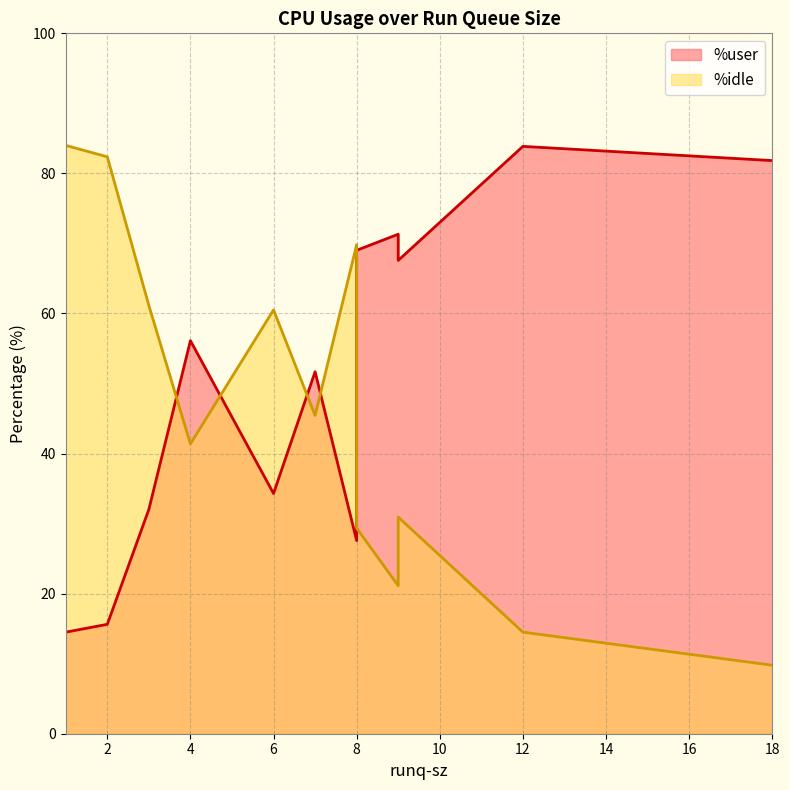

Reading left to right, extract all data points from this chart.

%user: 1=14.5	2=15.6	8=27.6	7=51.7	6=34.3	4=56.1	9=71.3	12=83.9	8=69.0	9=67.6	18=81.8	3=32.0
%idle: 1=84.0	2=82.4	8=69.8	7=45.5	6=60.5	4=41.4	9=21.1	12=14.5	8=29.4	9=30.9	18=9.8	3=61.1